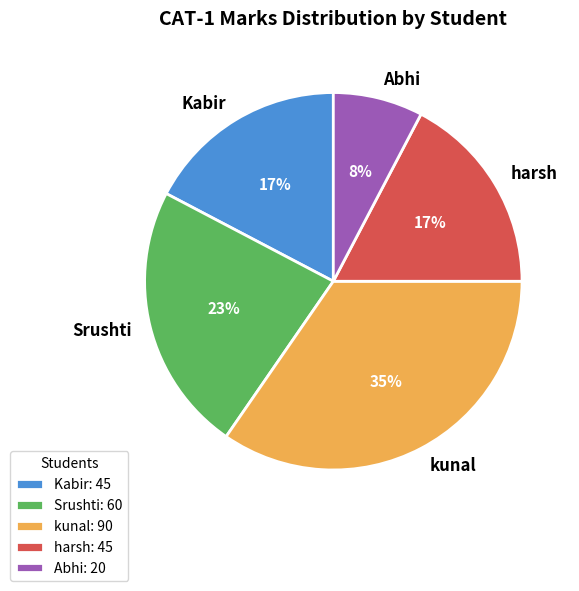

Does Srushti account for over 50% of the chart?

No